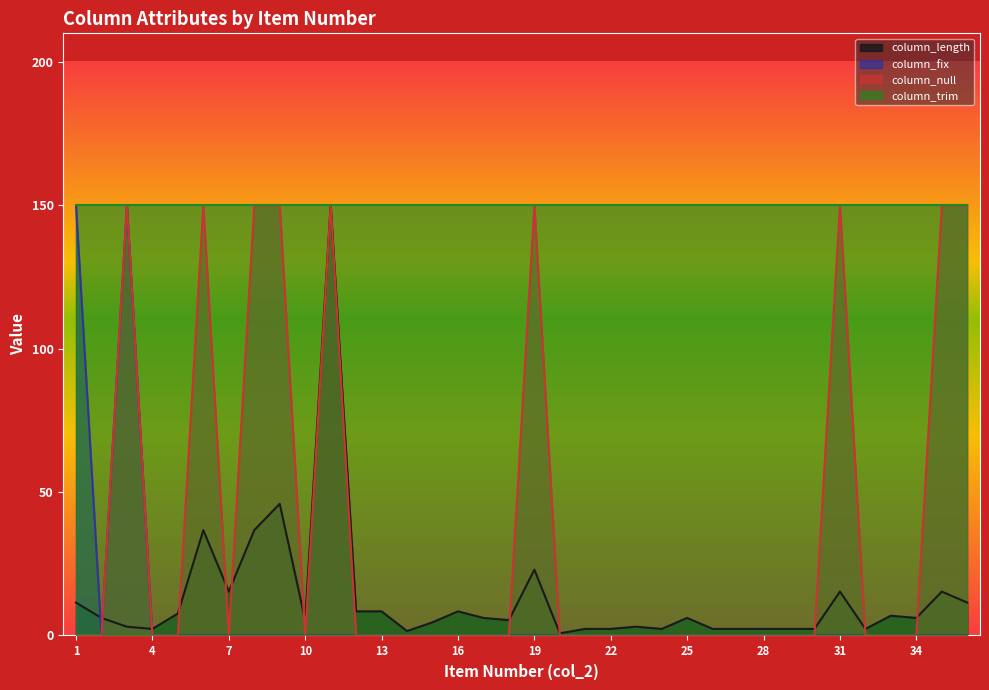

What is the value of the column_length point at the 17th from the left?

6.1